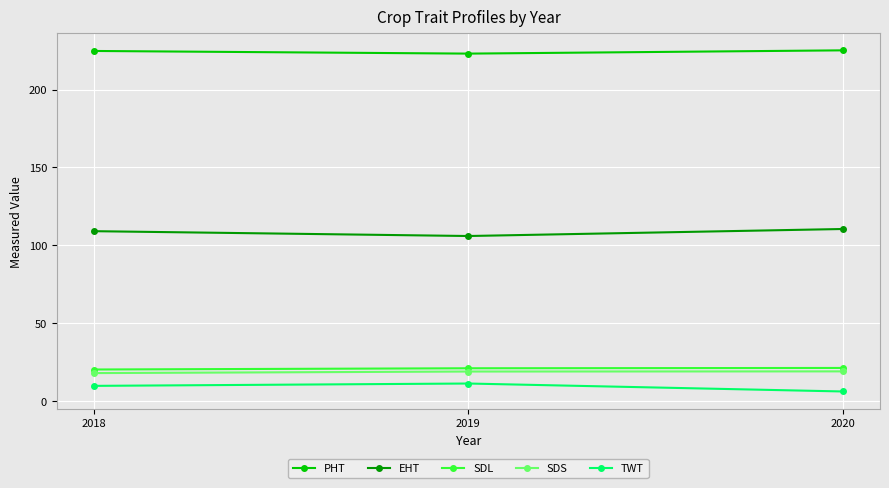

What is the total value across all series at 2020?

382.3